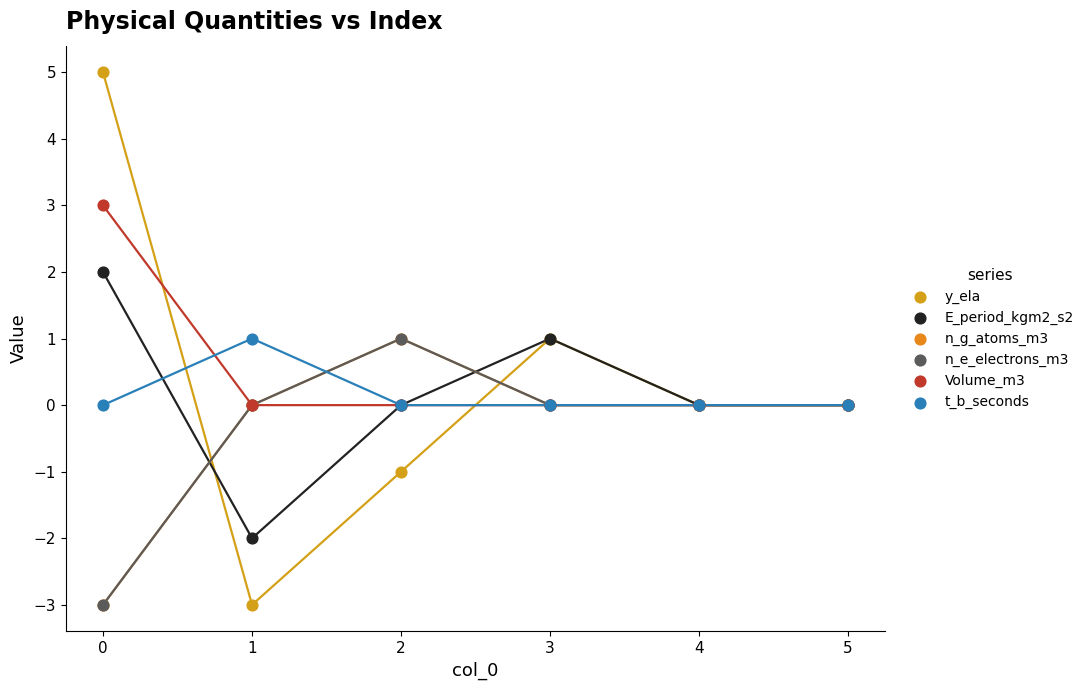

What are all the series names shown in the legend?

y_ela, E_period_kgm2_s2, n_g_atoms_m3, n_e_electrons_m3, Volume_m3, t_b_seconds